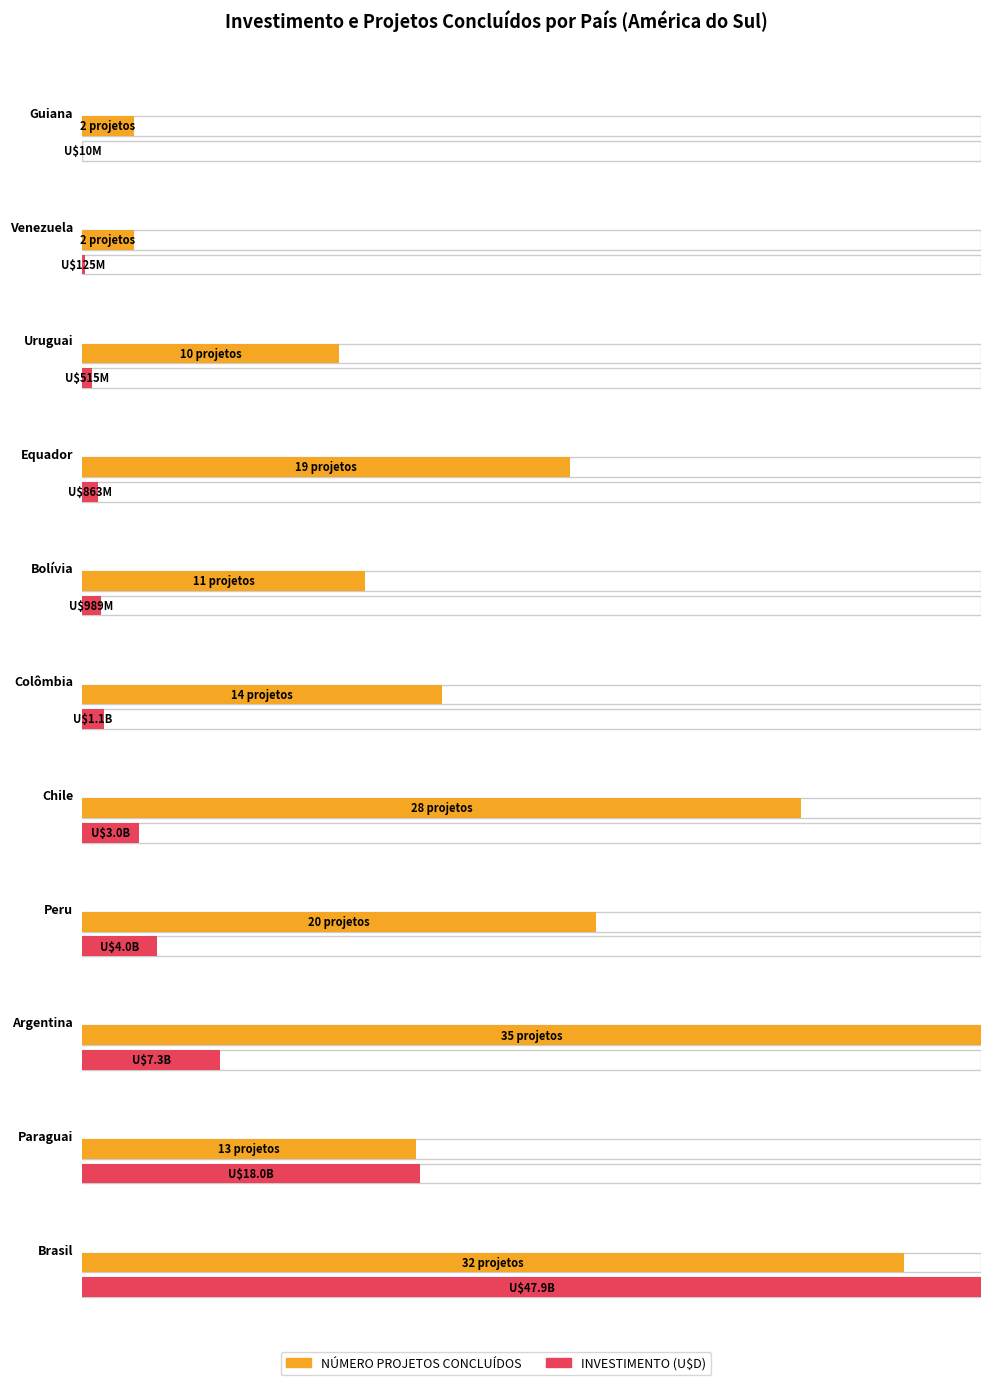

Where does the INVESTIMENTO (U$D) series first go above 1137693058?

Chile